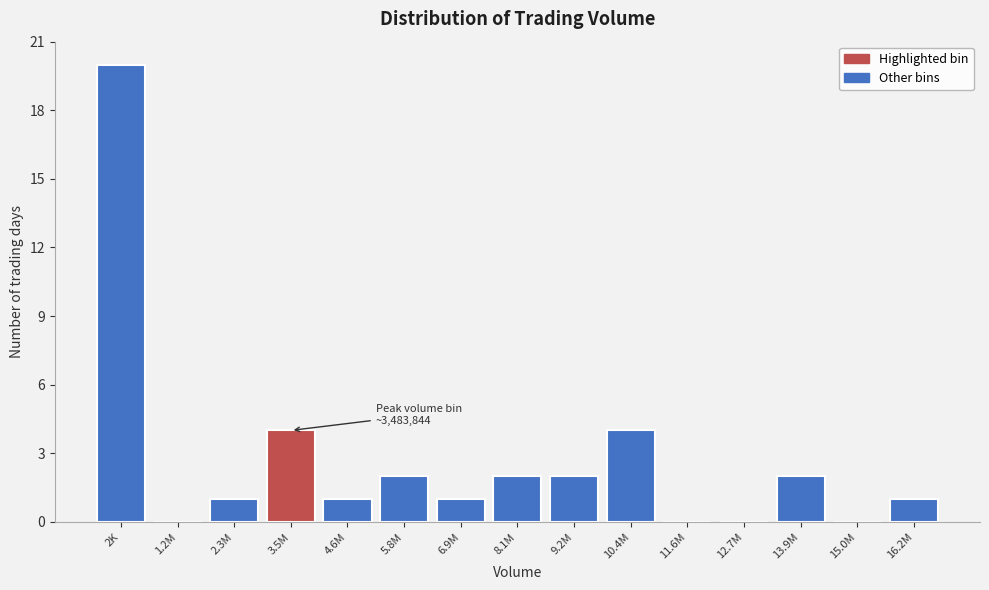

Reading left to right, what are all the values shown in this chart?

2K=20	1.2M=0	2.3M=1	3.5M=4	4.6M=1	5.8M=2	6.9M=1	8.1M=2	9.2M=2	10.4M=4	11.6M=0	12.7M=0	13.9M=2	15.0M=0	16.2M=1